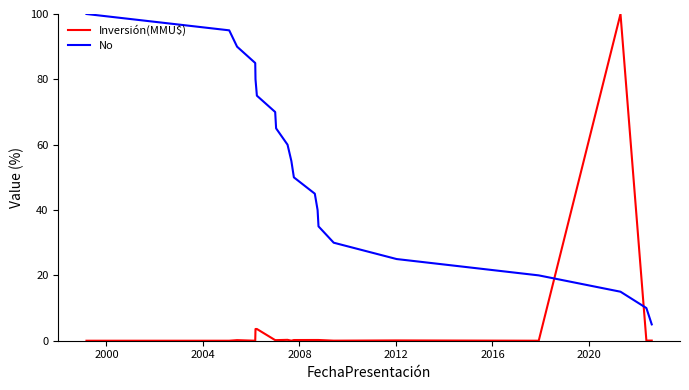

After their last crossing, which series has the higher values: Inversión(MMU$) or No?

No